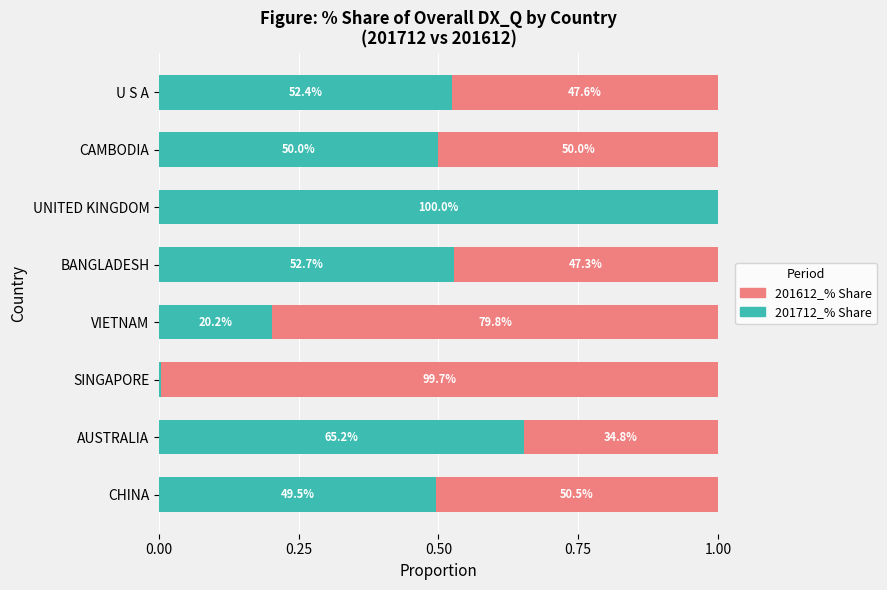

What are all the series names shown in the legend?

201612_% Share, 201712_% Share